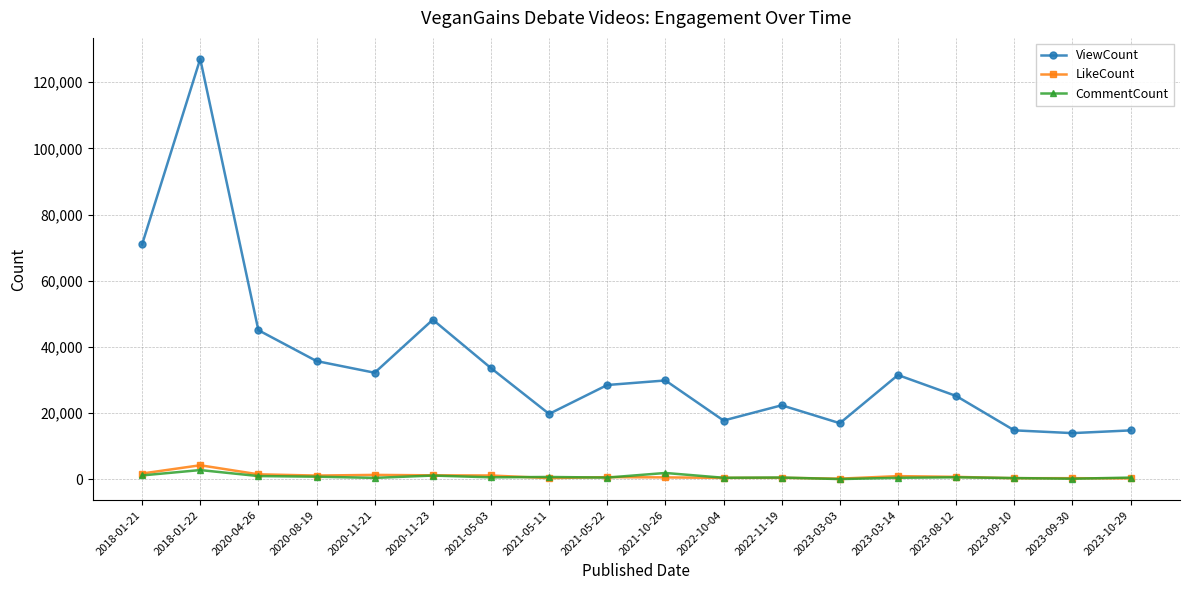

Which series has the largest total across all categories?

ViewCount